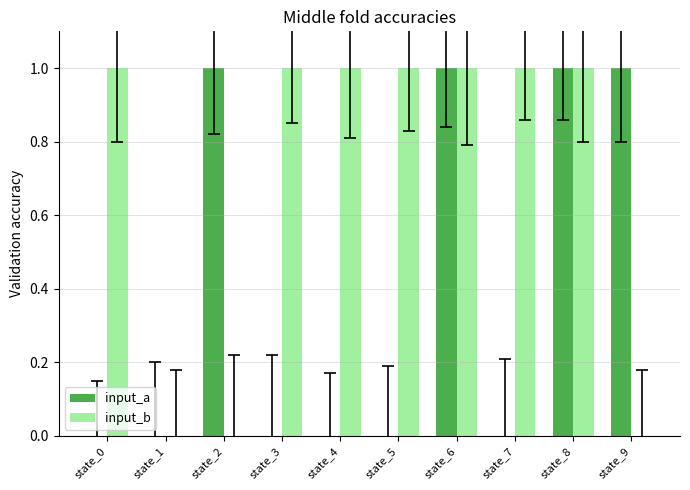

What are all the series names shown in the legend?

input_a, input_b